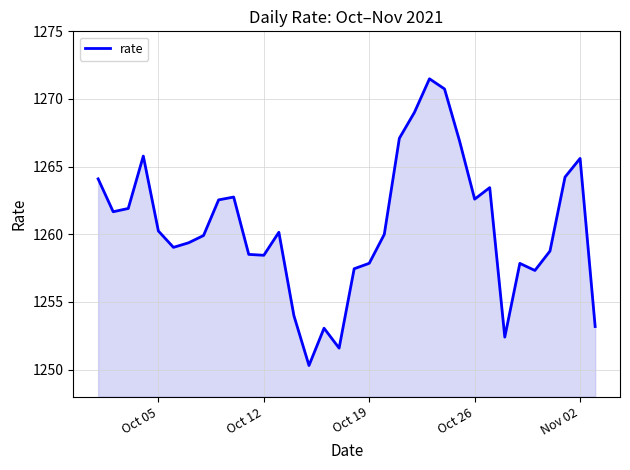

What is the smallest value displayed?

1250.3